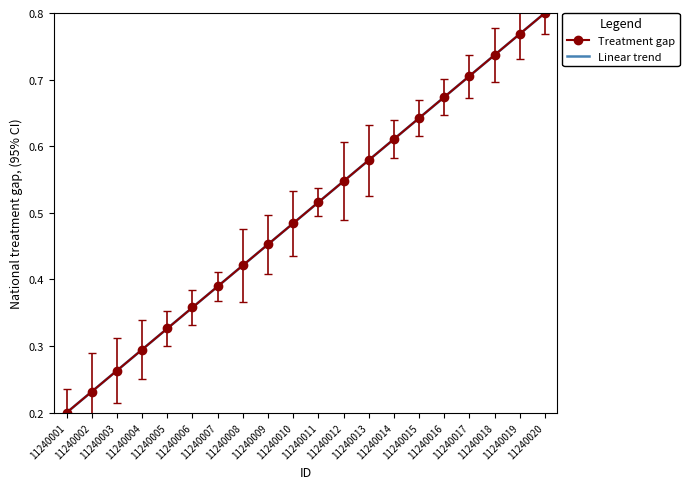

At which category does the chart reach its minimum across all series?

11240001